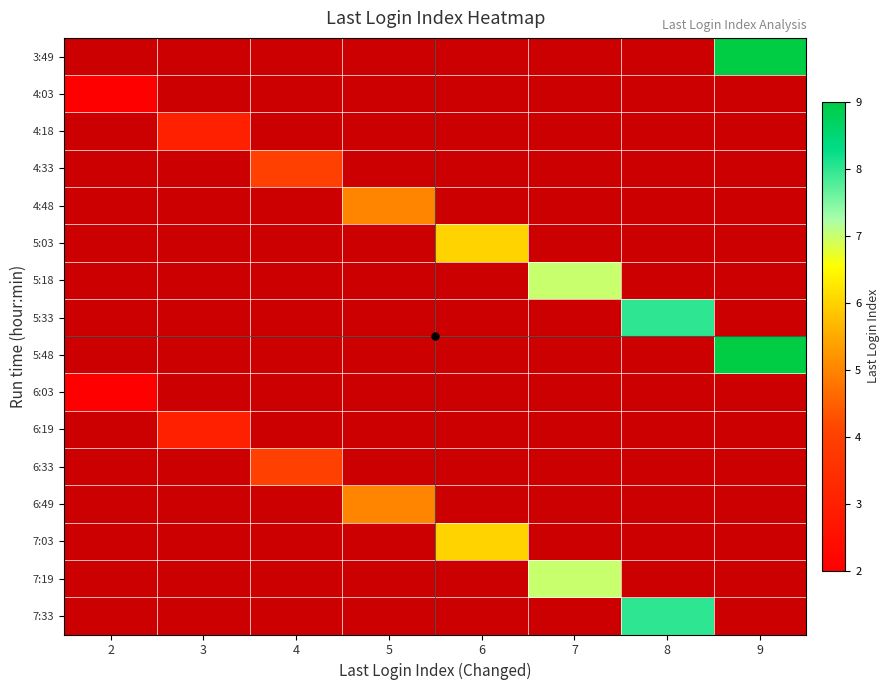

How many data points does each series have?

8